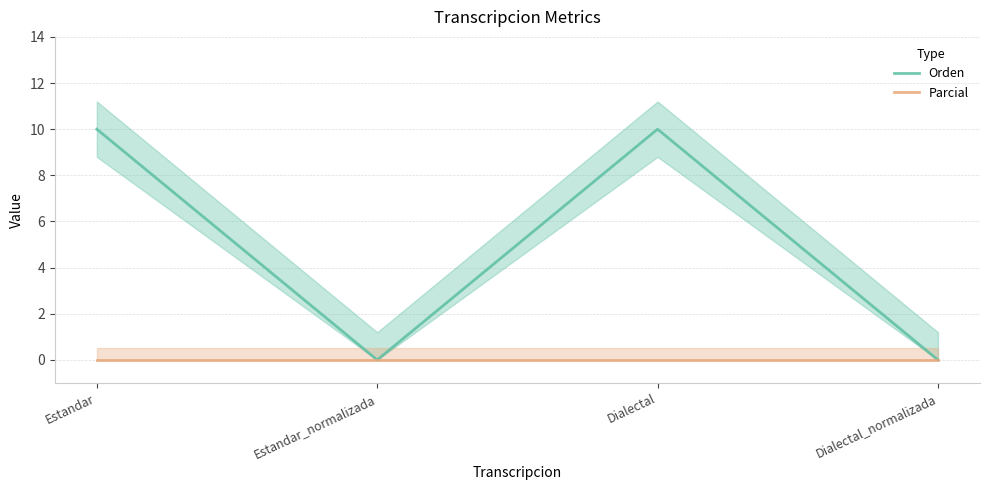

Reading right to left, extract all data points from this chart.

Orden: 0.0	10.0	0.0	10.0
Parcial: 0.0	0.0	0.0	0.0